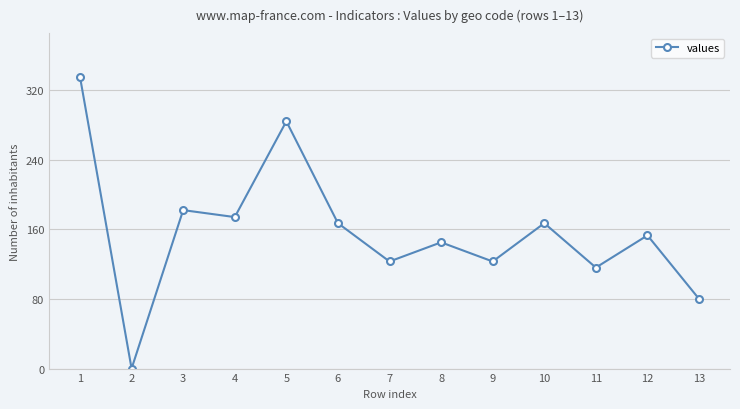

True or false: the data has more than 0 interior local peaks.

True